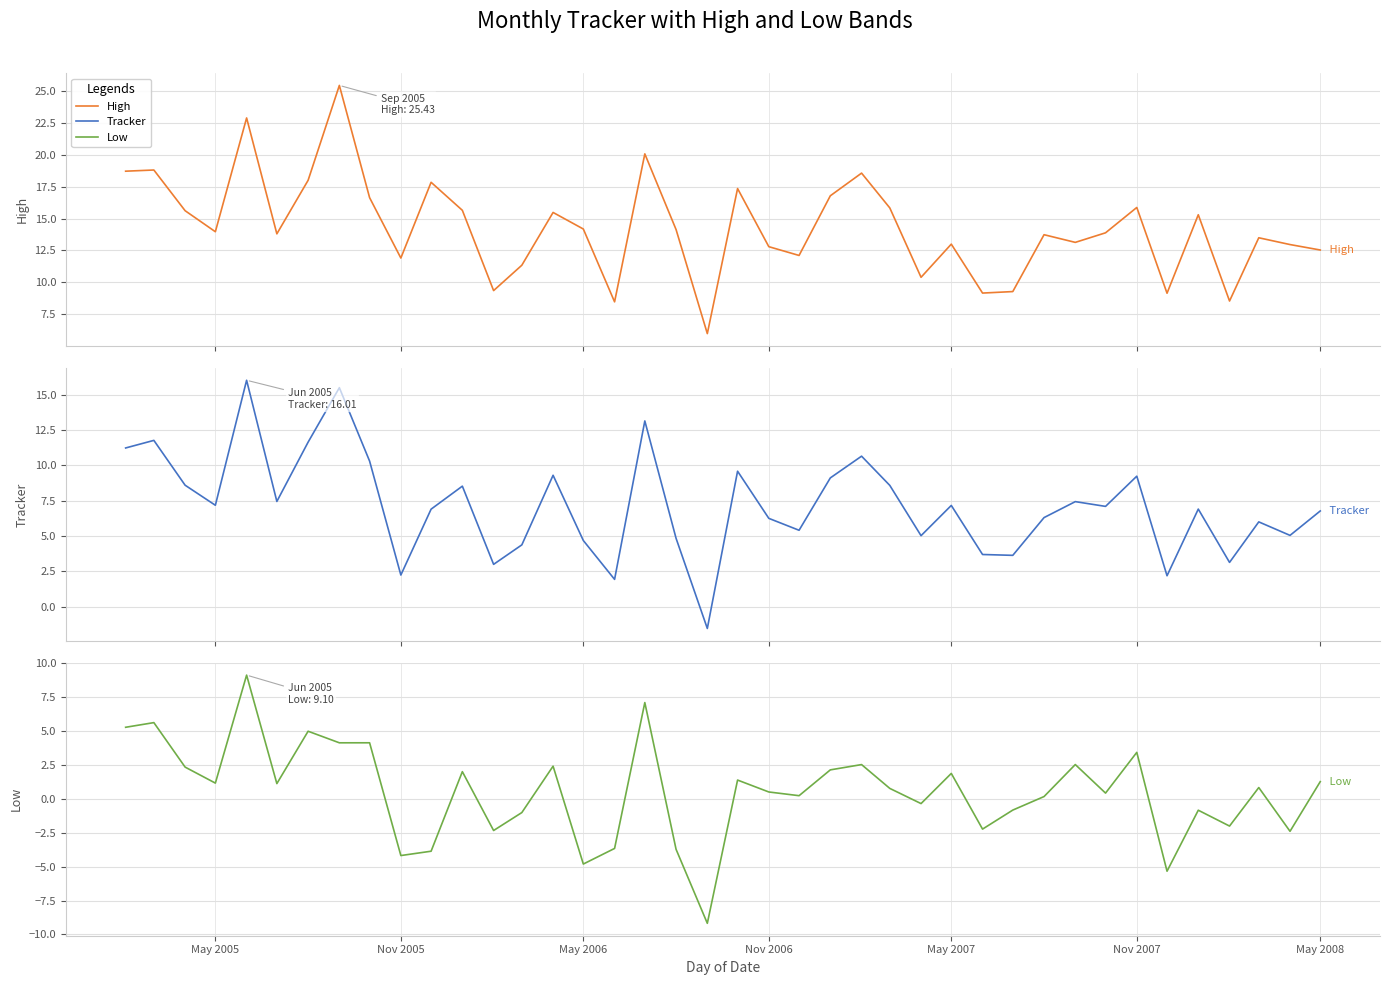

At how many categories does at least one series exceed -6?

40